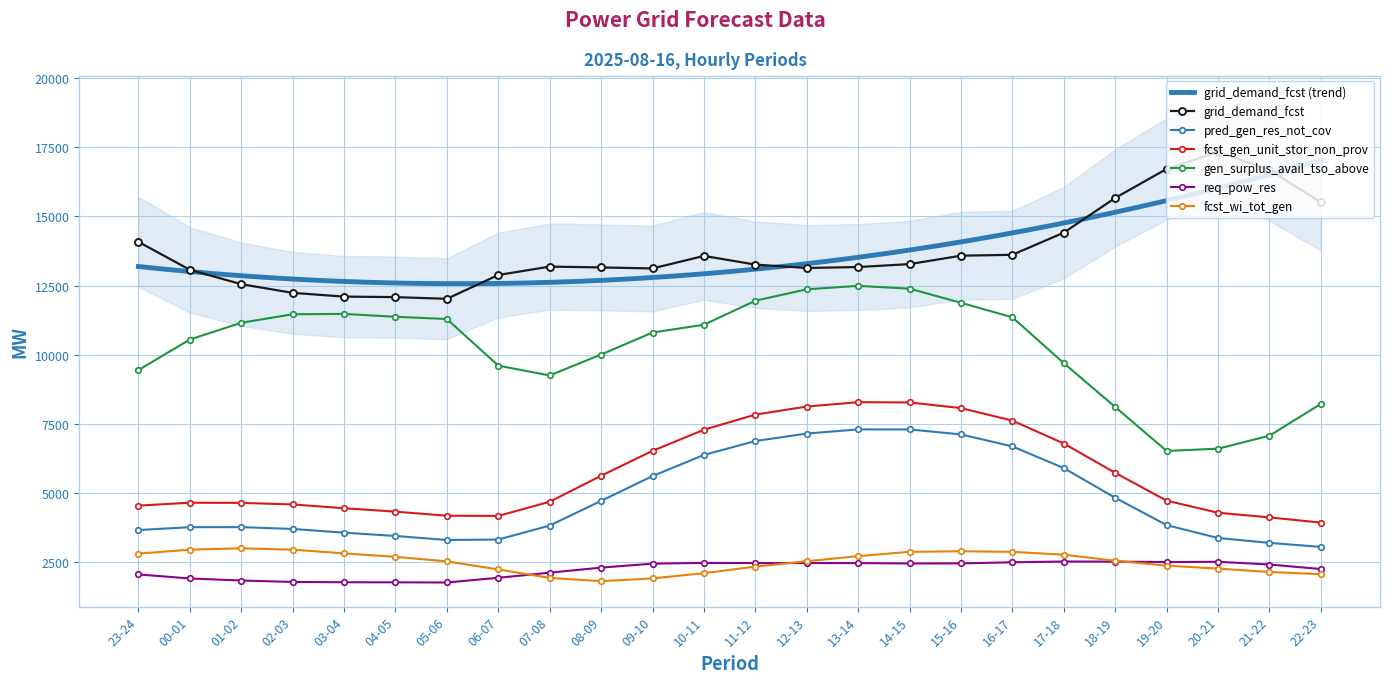

What is the spread (max minus min) of values at 09-10?

11199